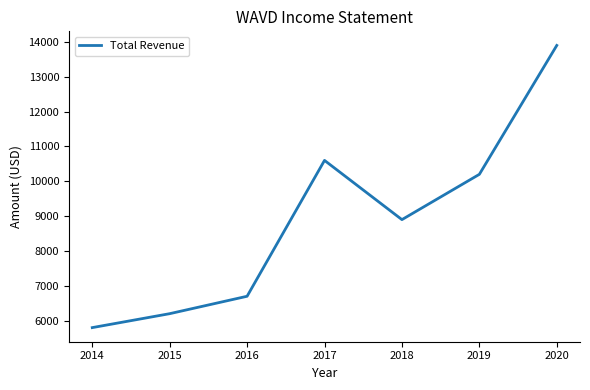

True or false: there are more than 2 points higher than both neighbors.

False